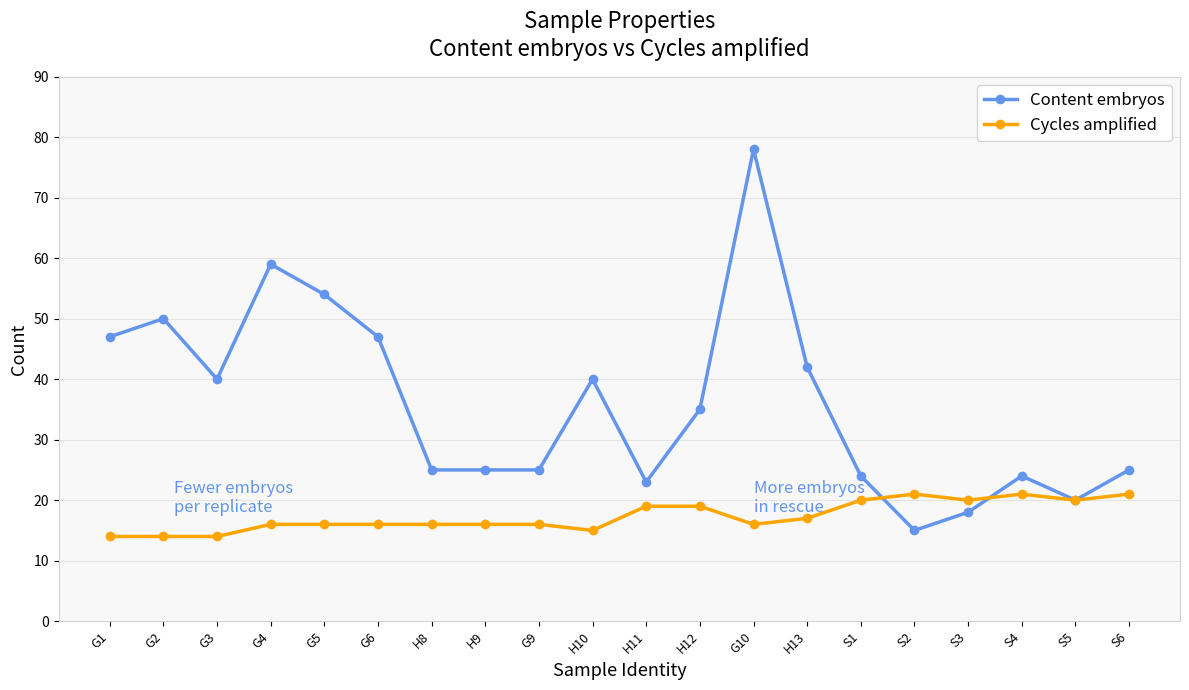

At how many categories does at least one series exceed 67?

1